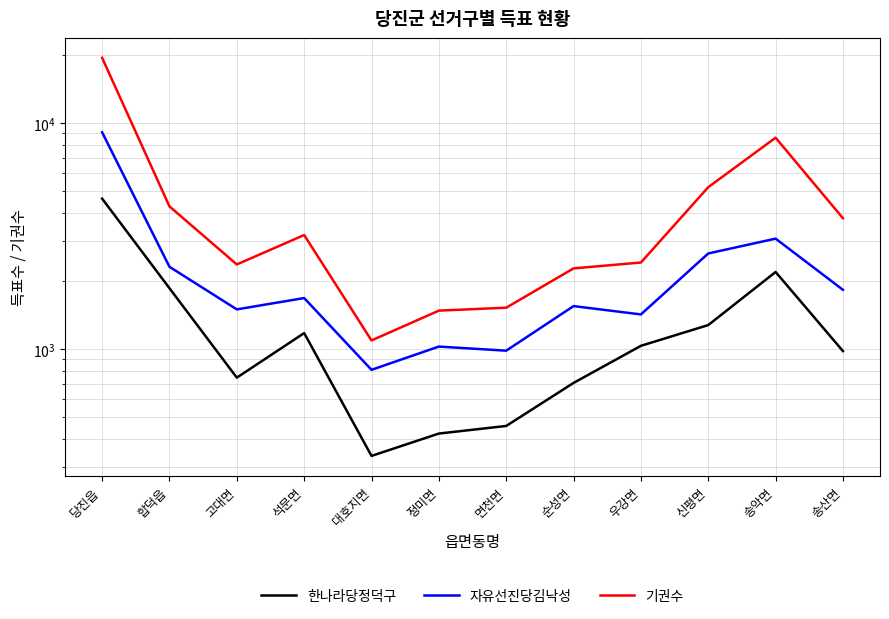

Does the chart have visible grid lines?

Yes